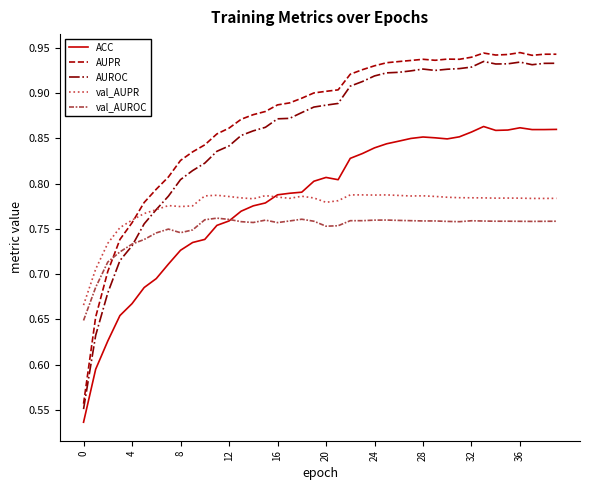

True or false: val_AUPR and val_AUROC cross at least once.

False